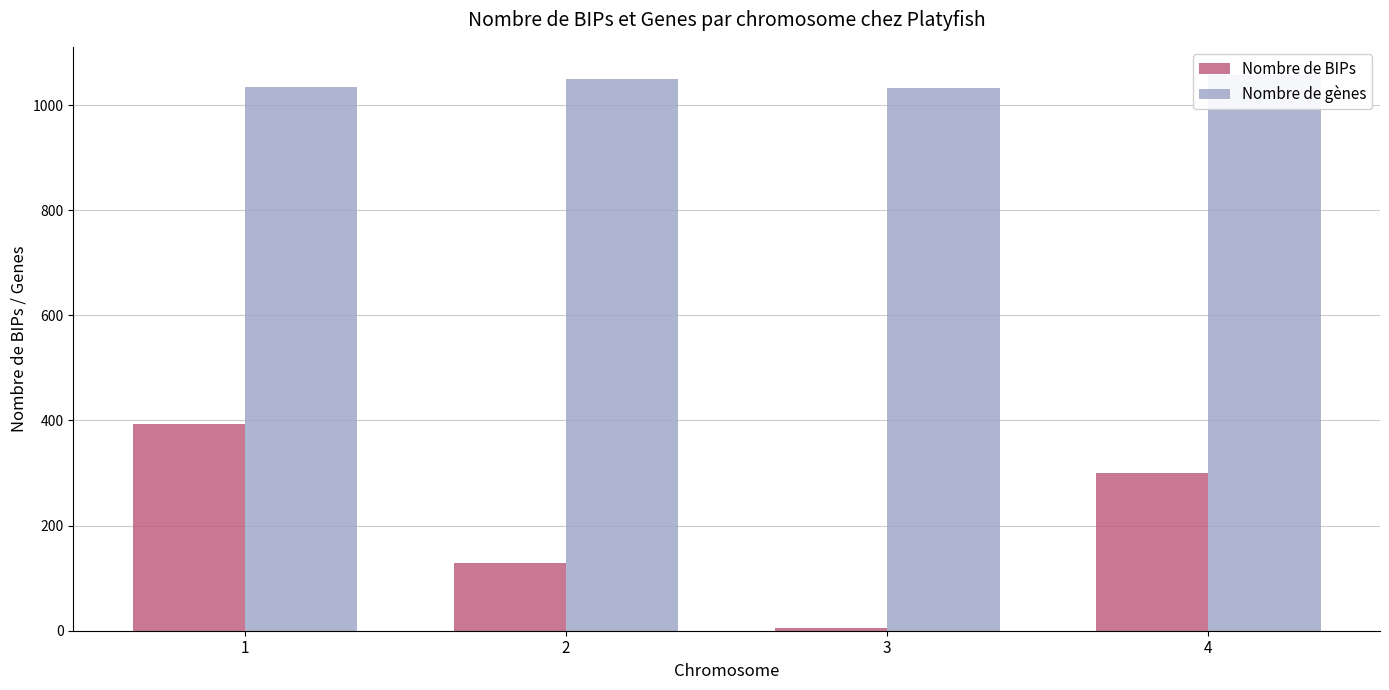

What is the greatest value displayed?

1058